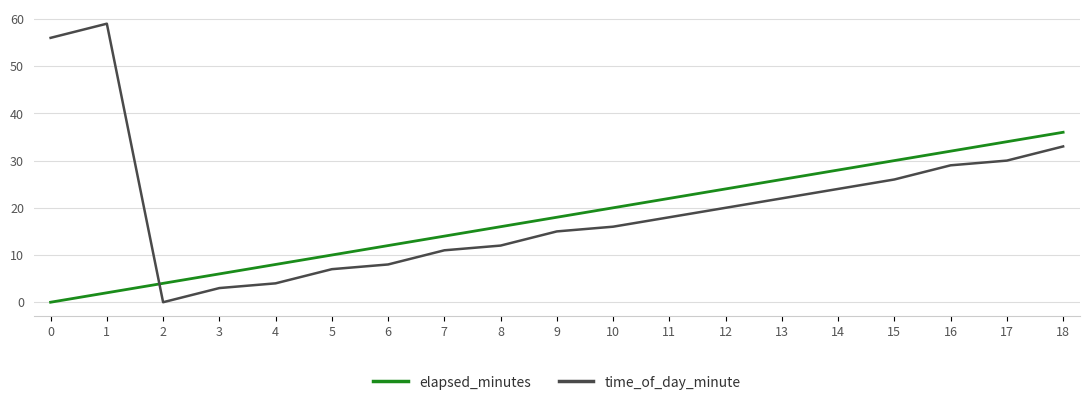

What is the sum of all time_of_day_minute values?

393